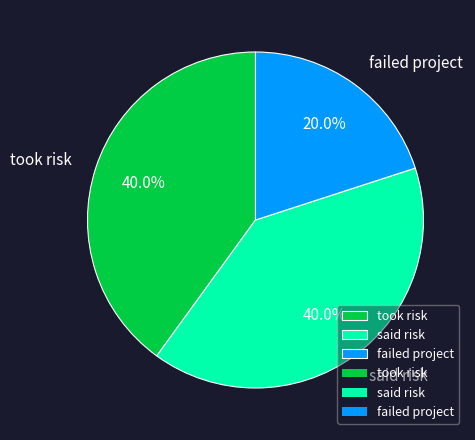

True or false: took risk accounts for 40% of the total.

True